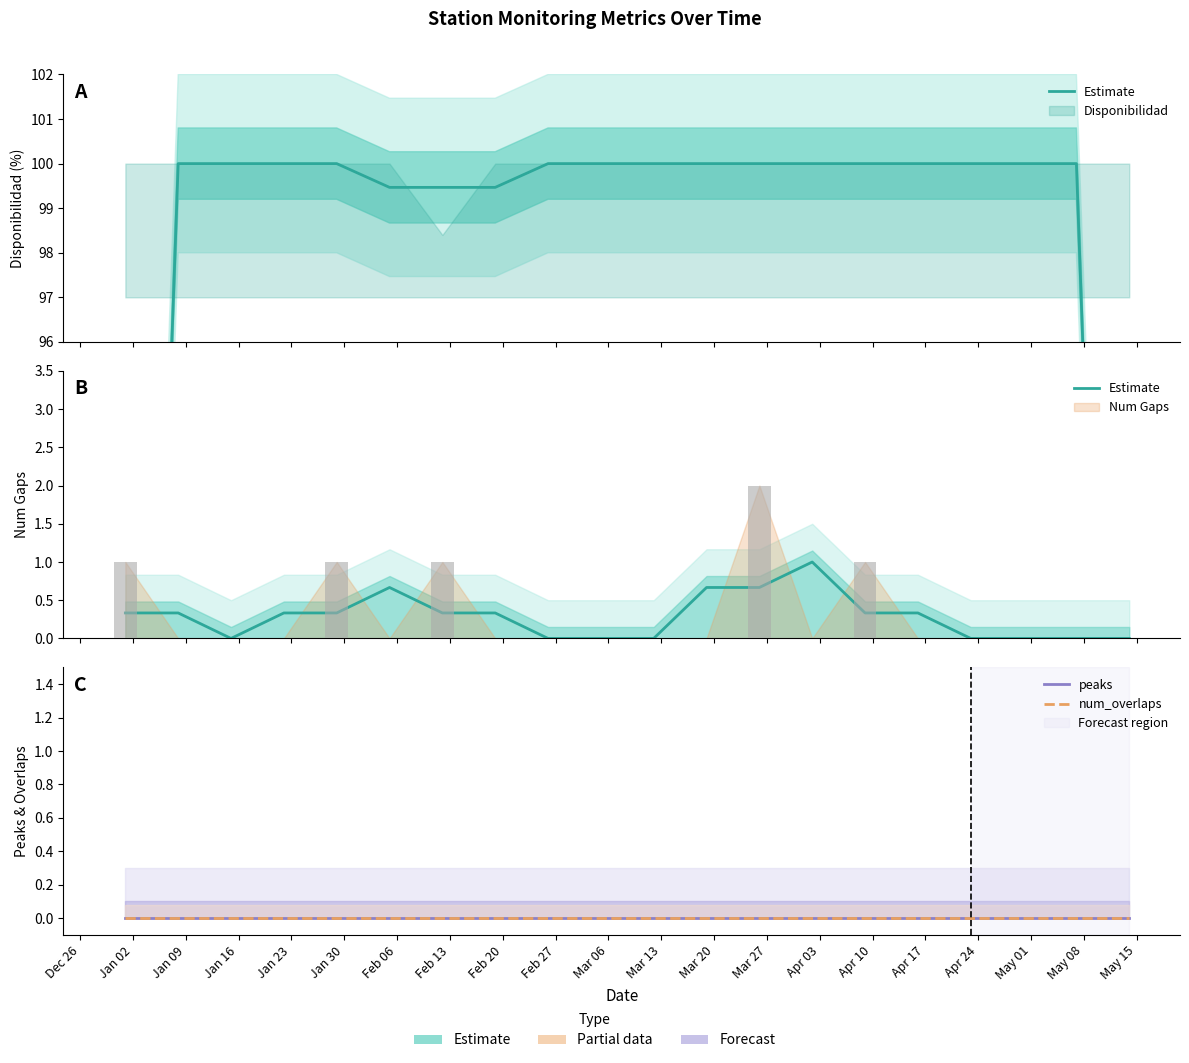

What is the maximum value for Estimate?

1.0